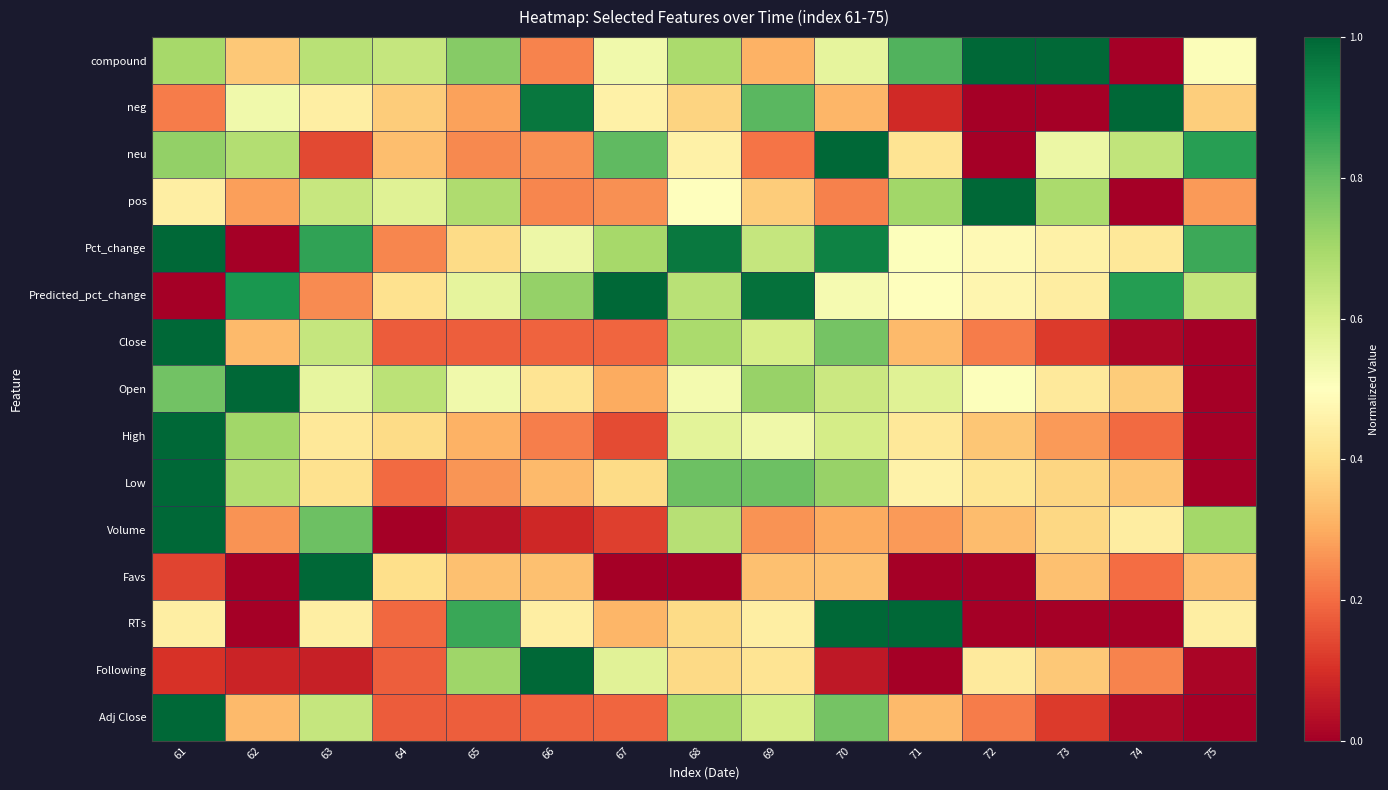

Reading right to left, transcribe all the data shown in this chart.

compound: 75=0.5	74=0.0	73=1.0	72=1.0	71=0.8	70=0.6	69=0.3	68=0.7	67=0.5	66=0.2	65=0.7	64=0.6	63=0.7	62=0.4	61=0.7
neg: 75=0.4	74=1.0	73=0.0	72=0.0	71=0.1	70=0.3	69=0.8	68=0.4	67=0.5	66=1.0	65=0.3	64=0.4	63=0.4	62=0.5	61=0.2
neu: 75=0.9	74=0.6	73=0.5	72=0.0	71=0.4	70=1.0	69=0.2	68=0.5	67=0.8	66=0.3	65=0.2	64=0.3	63=0.1	62=0.7	61=0.7
pos: 75=0.3	74=0.0	73=0.7	72=1.0	71=0.7	70=0.2	69=0.4	68=0.5	67=0.3	66=0.2	65=0.7	64=0.6	63=0.6	62=0.3	61=0.4
Pct_change: 75=0.9	74=0.4	73=0.5	72=0.5	71=0.5	70=0.9	69=0.6	68=1.0	67=0.7	66=0.5	65=0.4	64=0.2	63=0.9	62=0.0	61=1.0
Predicted_pct_change: 75=0.6	74=0.9	73=0.4	72=0.5	71=0.5	70=0.5	69=1.0	68=0.7	67=1.0	66=0.7	65=0.6	64=0.4	63=0.2	62=0.9	61=0.0
Close: 75=0.0	74=0.0	73=0.1	72=0.2	71=0.3	70=0.8	69=0.6	68=0.7	67=0.2	66=0.2	65=0.2	64=0.2	63=0.6	62=0.3	61=1.0
Open: 75=0.0	74=0.4	73=0.4	72=0.5	71=0.6	70=0.6	69=0.7	68=0.5	67=0.3	66=0.4	65=0.5	64=0.7	63=0.6	62=1.0	61=0.8
High: 75=0.0	74=0.2	73=0.3	72=0.3	71=0.4	70=0.6	69=0.5	68=0.6	67=0.1	66=0.2	65=0.3	64=0.4	63=0.4	62=0.7	61=1.0
Low: 75=0.0	74=0.3	73=0.4	72=0.4	71=0.5	70=0.7	69=0.8	68=0.8	67=0.4	66=0.3	65=0.3	64=0.2	63=0.4	62=0.7	61=1.0
Volume: 75=0.7	74=0.4	73=0.4	72=0.3	71=0.3	70=0.3	69=0.3	68=0.7	67=0.1	66=0.1	65=0.0	64=0.0	63=0.8	62=0.3	61=1.0
Favs: 75=0.3	74=0.2	73=0.3	72=0.0	71=0.0	70=0.3	69=0.3	68=0.0	67=0.0	66=0.3	65=0.3	64=0.4	63=1.0	62=0.0	61=0.1
RTs: 75=0.4	74=0.0	73=0.0	72=0.0	71=1.0	70=1.0	69=0.4	68=0.4	67=0.3	66=0.4	65=0.9	64=0.2	63=0.4	62=0.0	61=0.4
Following: 75=0.0	74=0.2	73=0.4	72=0.4	71=0.0	70=0.1	69=0.4	68=0.4	67=0.6	66=1.0	65=0.7	64=0.2	63=0.1	62=0.1	61=0.1
Adj Close: 75=0.0	74=0.0	73=0.1	72=0.2	71=0.3	70=0.8	69=0.6	68=0.7	67=0.2	66=0.2	65=0.2	64=0.2	63=0.6	62=0.3	61=1.0